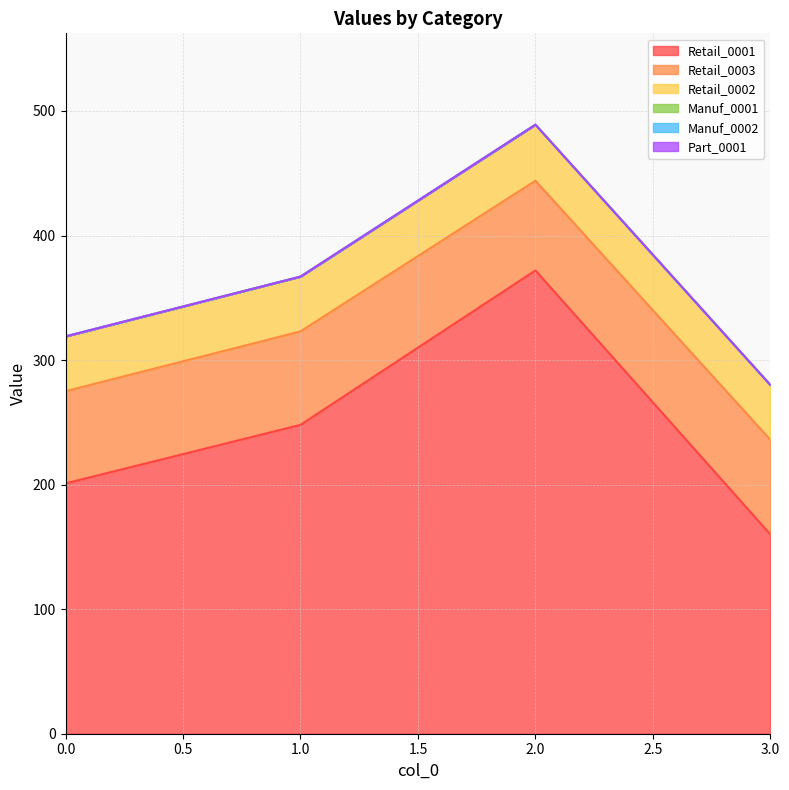

Count the Retail_0002 values in the range 44 to 45.

4